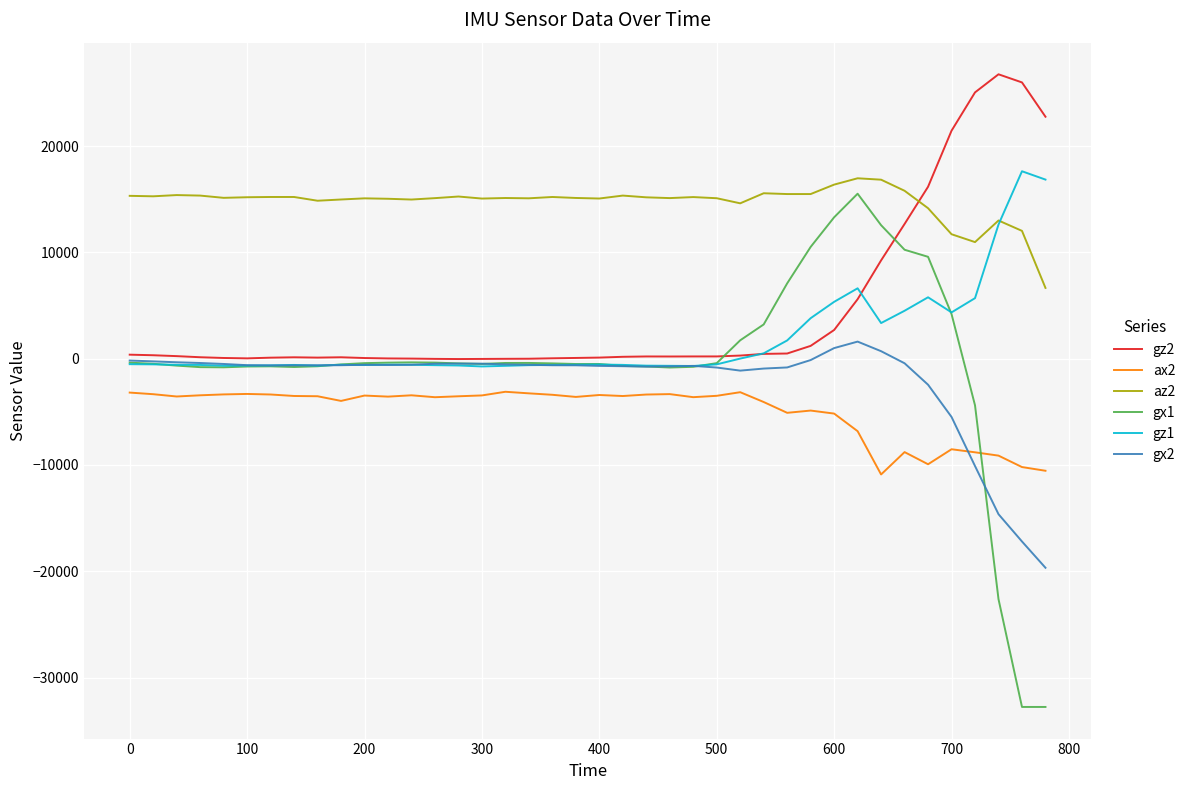

True or false: az2 and ax2 cross at least once.

False